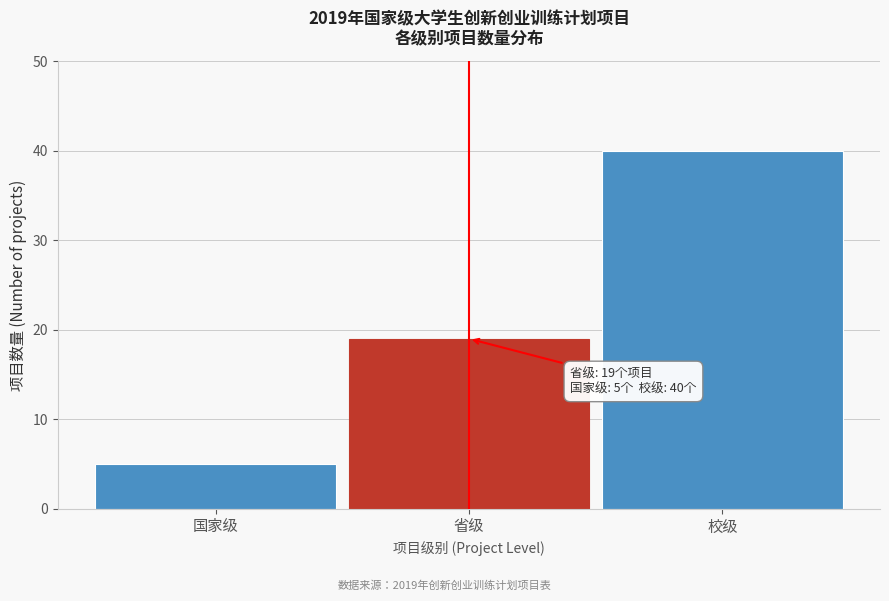

Reading left to right, extract all data points from this chart.

5	19	40